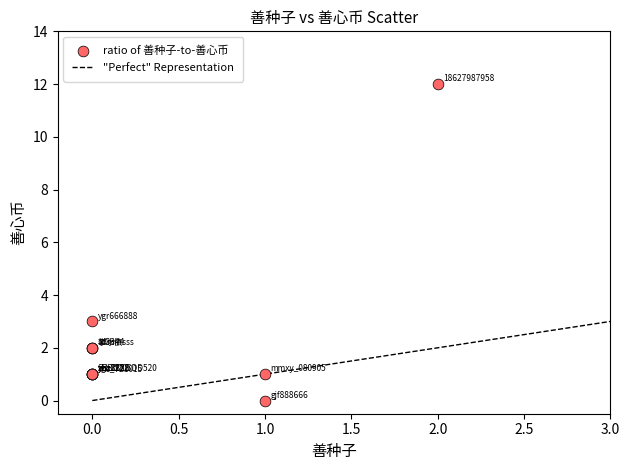

What Y value in the scatter plot is closest to 6?

3